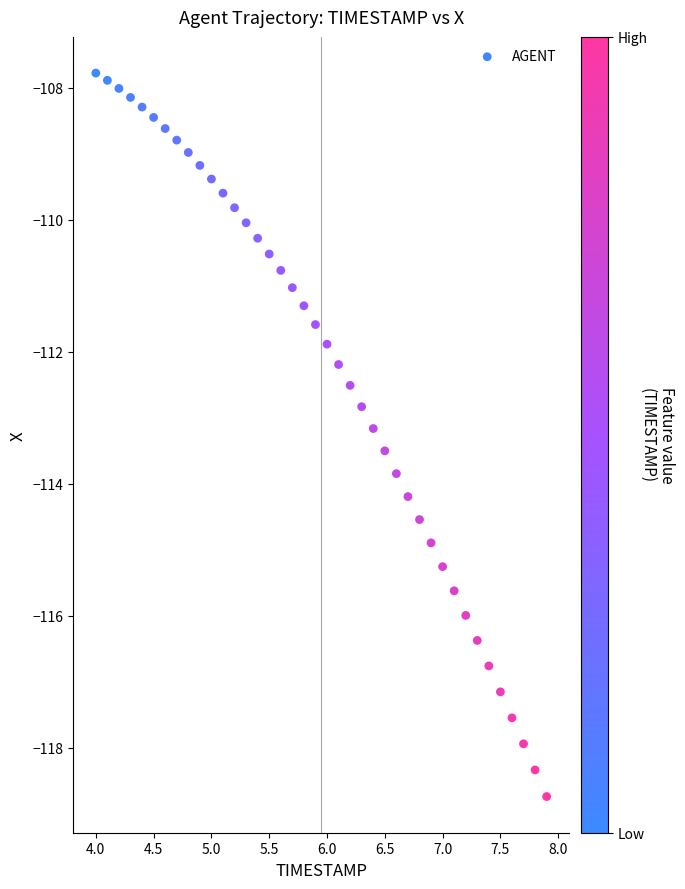

What is the range of X values (max minus min)?

3.9